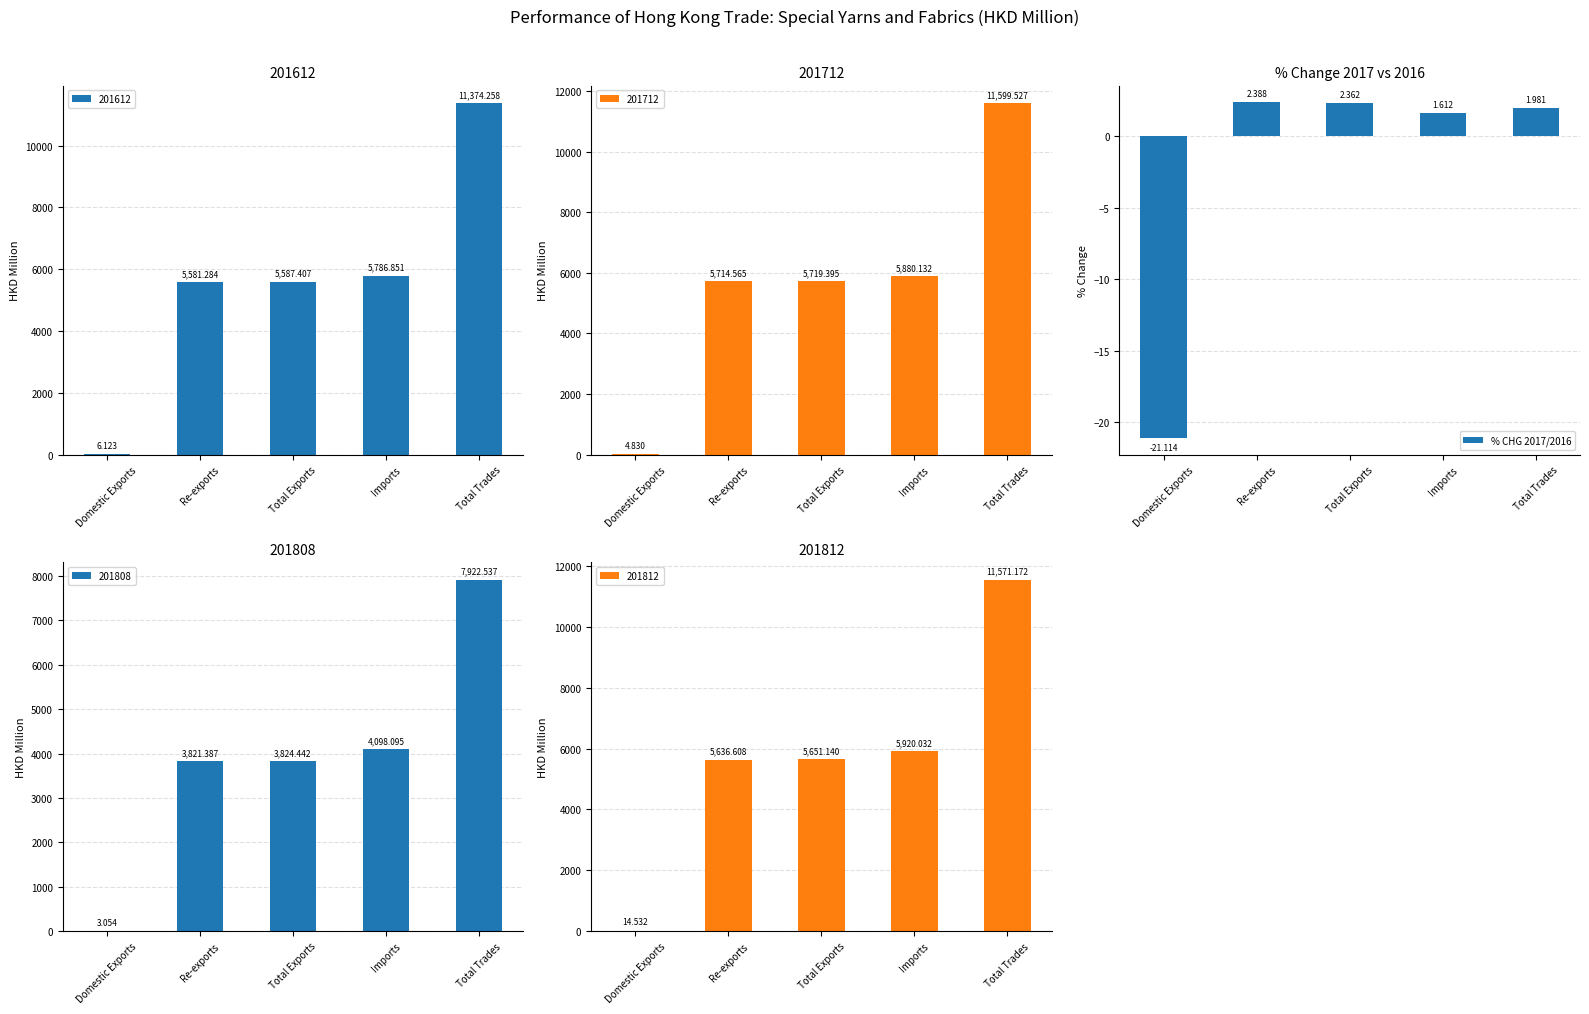

Reading left to right, extract all data points from this chart.

Domestic Exports=-21.1	Re-exports=2.4	Total Exports=2.4	Imports=1.6	Total Trades=2.0